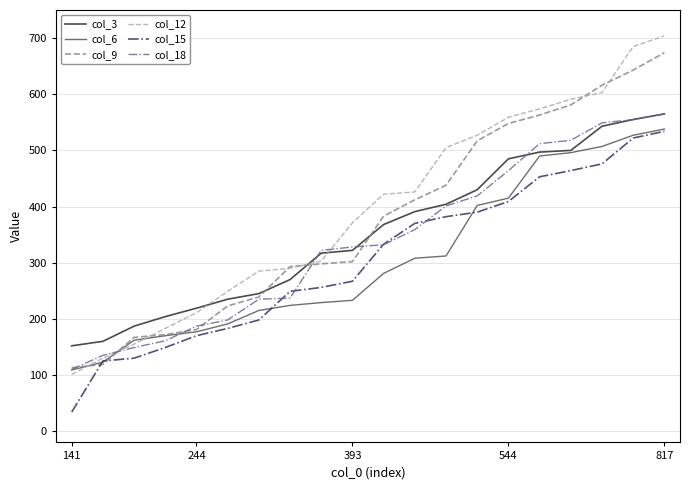

Which series has the largest range (max minus min)?

col_12